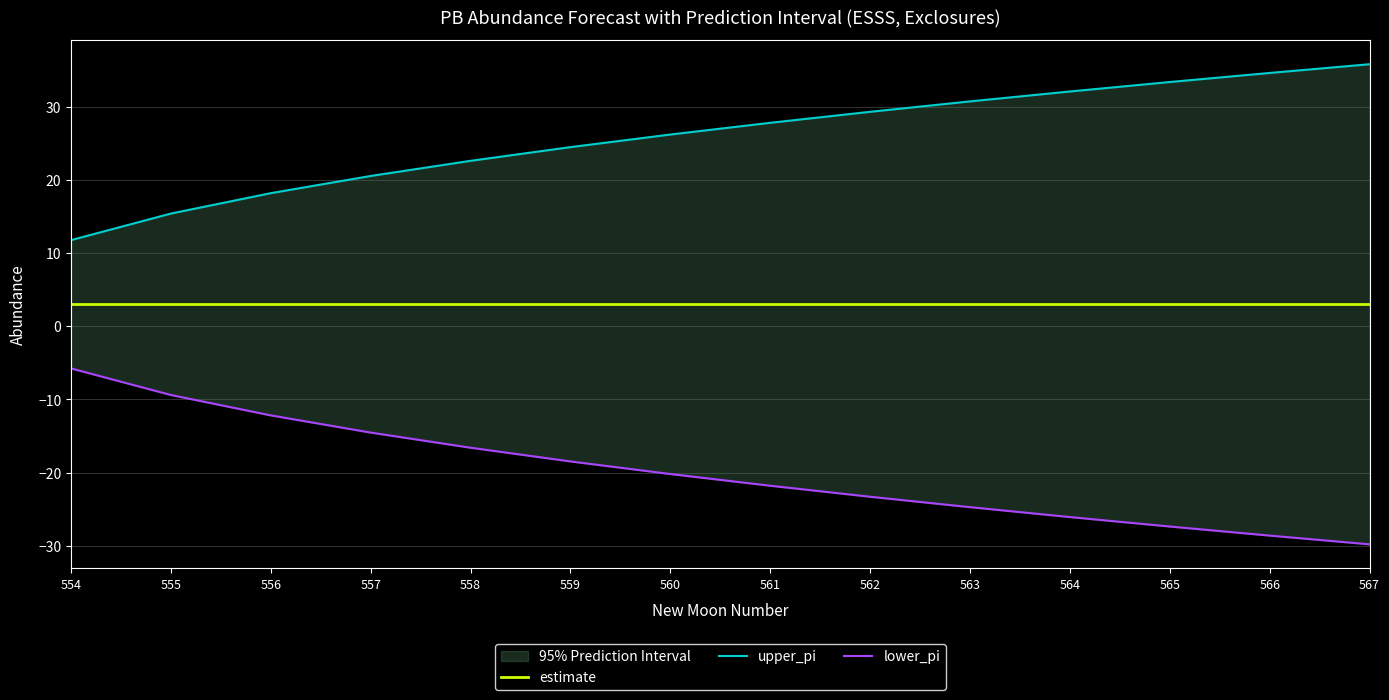

At which label does upper_pi reach its peak?

567